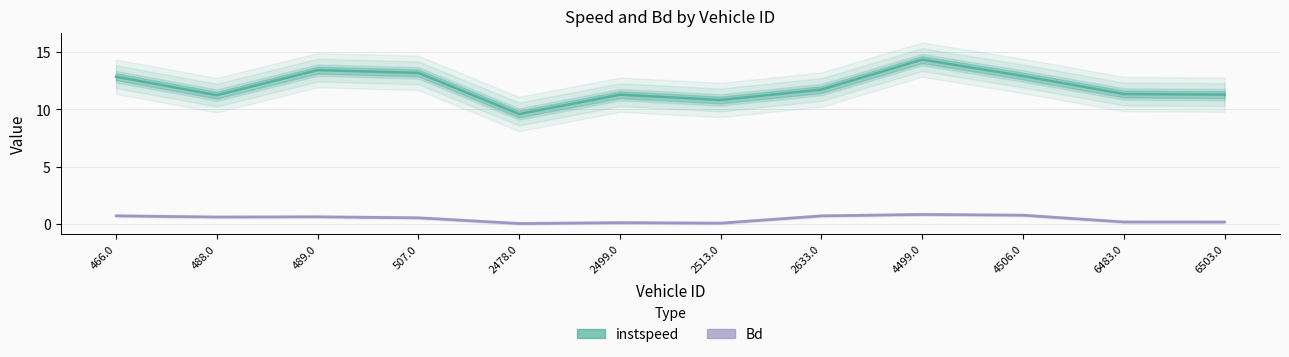

What are all the series names shown in the legend?

instspeed, Bd